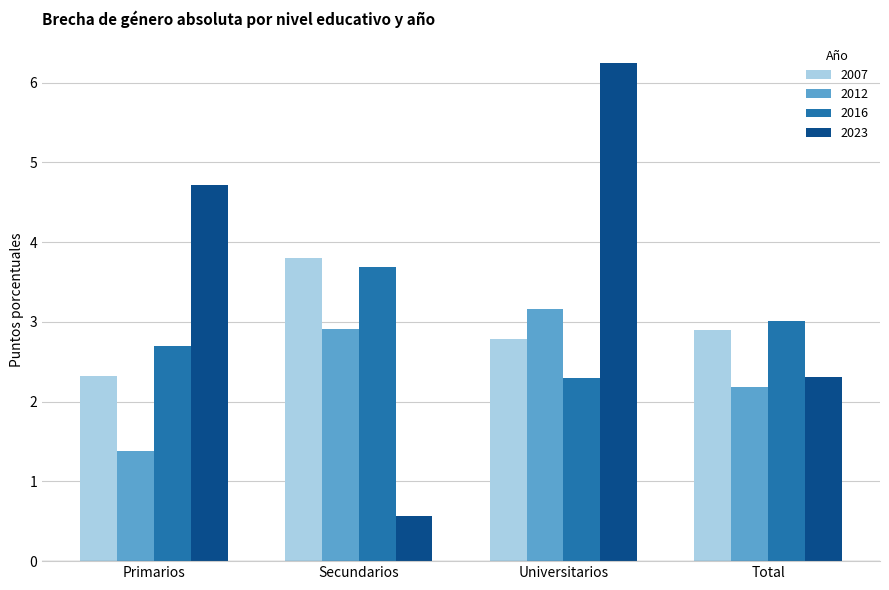

What are all the series names shown in the legend?

2007, 2012, 2016, 2023